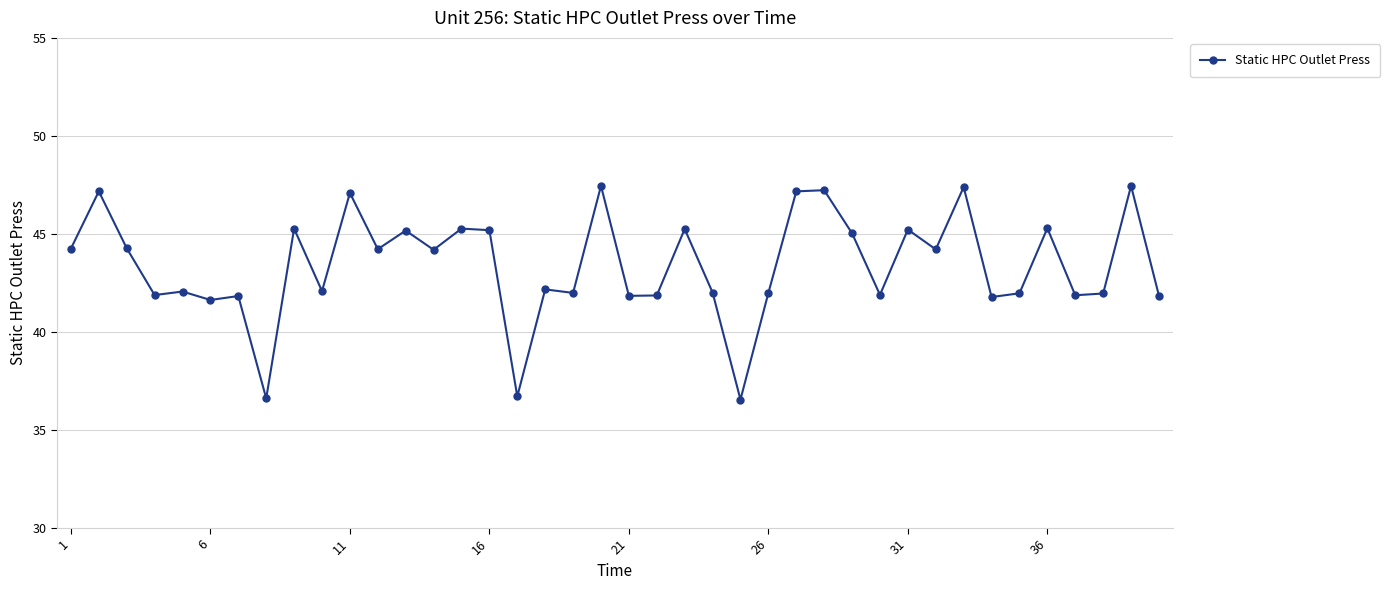

What is the value of the 32nd point from the left?

44.2